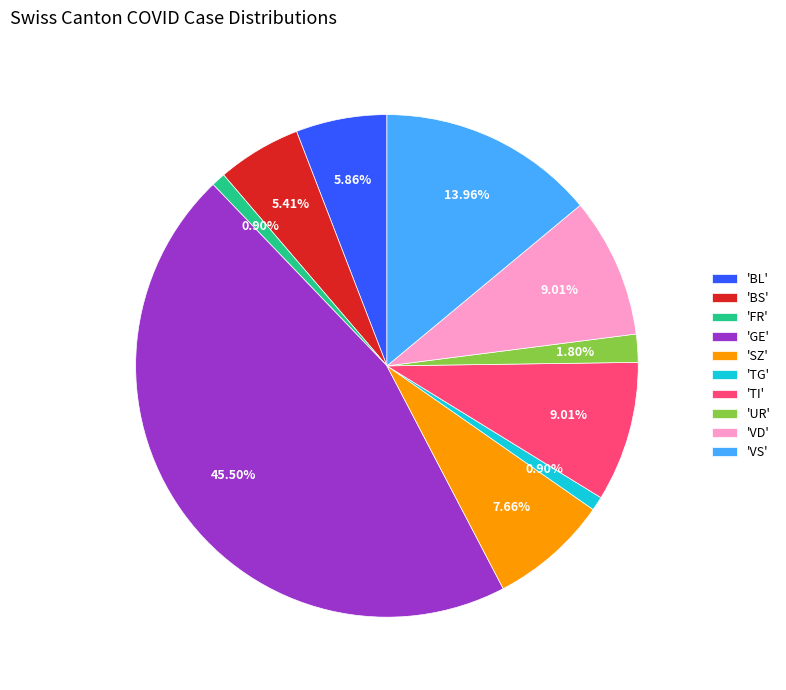

Does 'GE' account for over 50% of the chart?

No